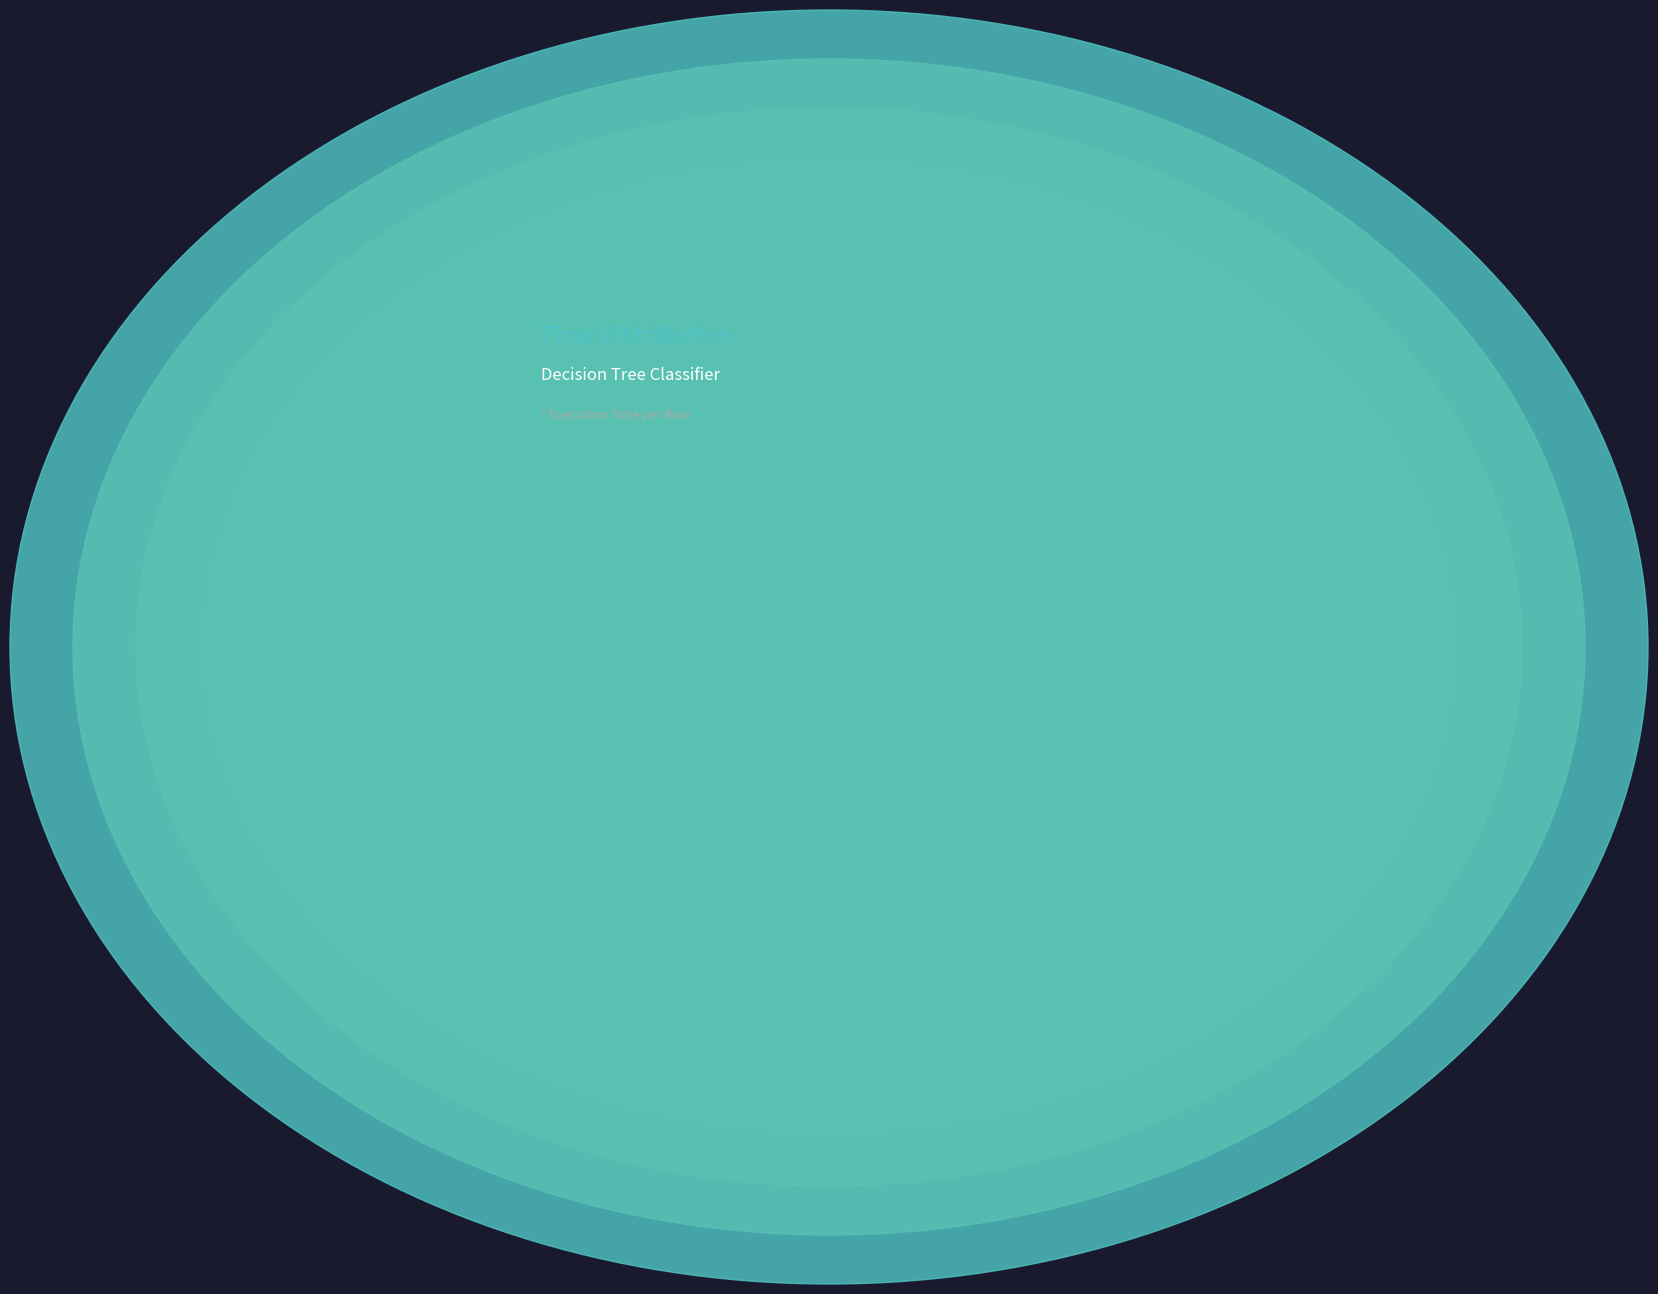

Does Row 9 account for over 50% of the chart?

No